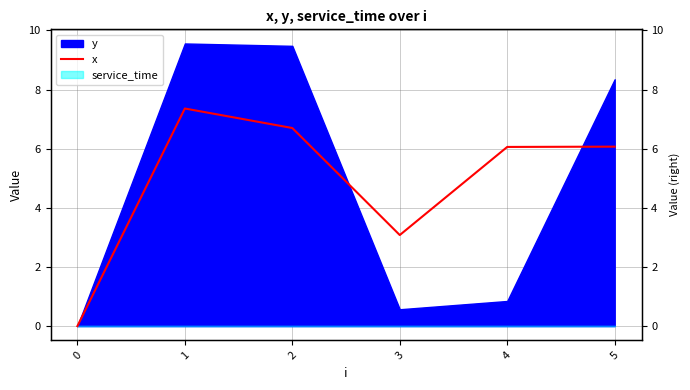

How many lines are shown in the chart?

1